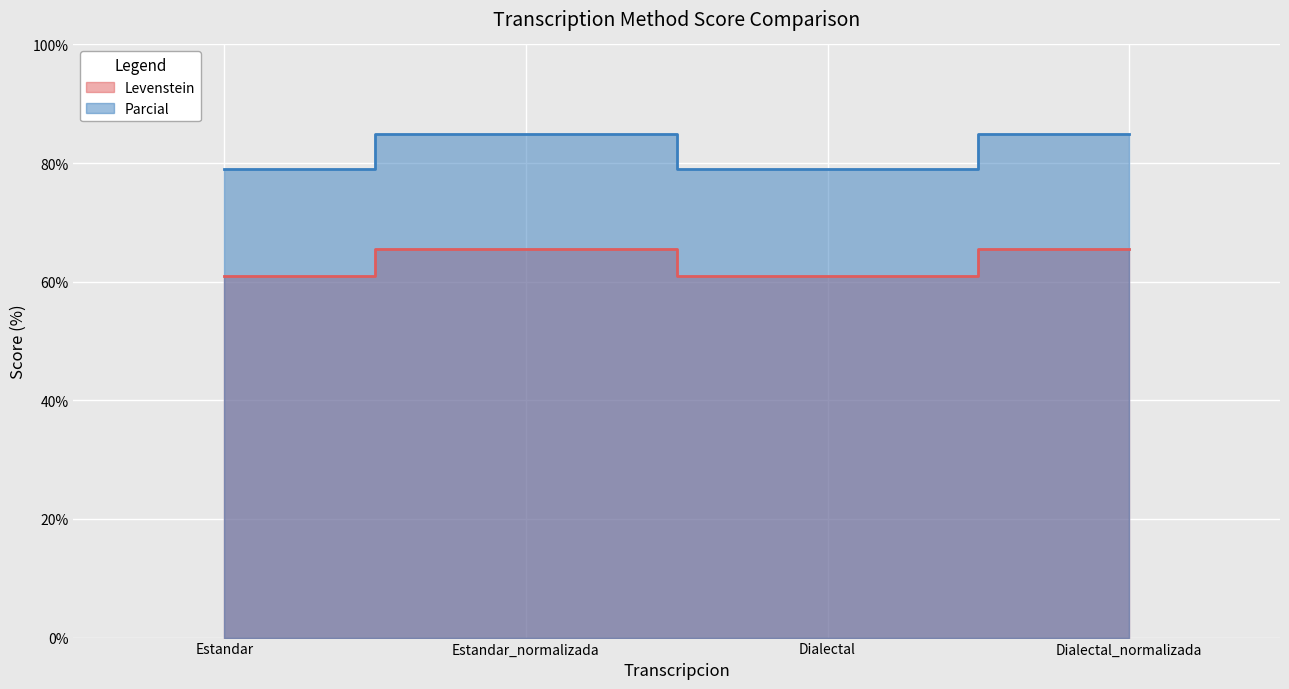

How many series are shown in this chart?

2